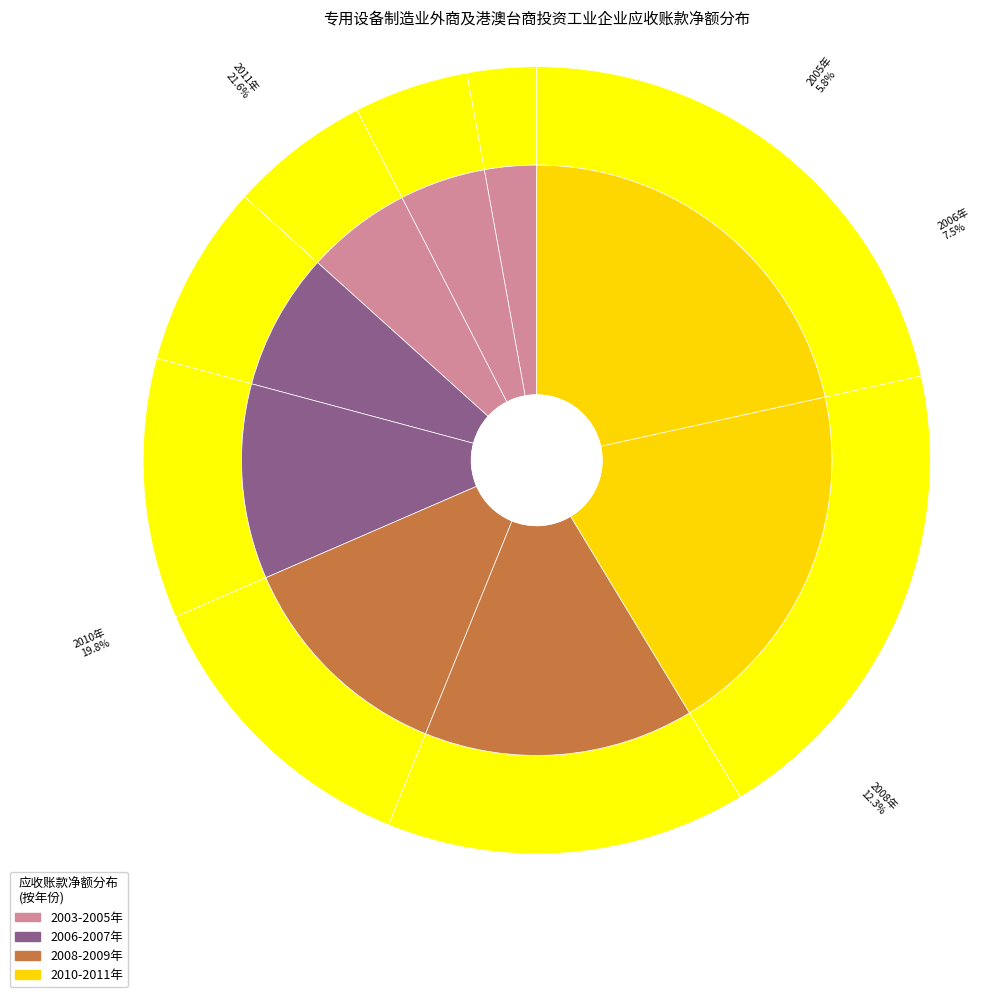

To the nearest percent, what is the difference between the 2006年 and 2003年 slice percentages?

5%